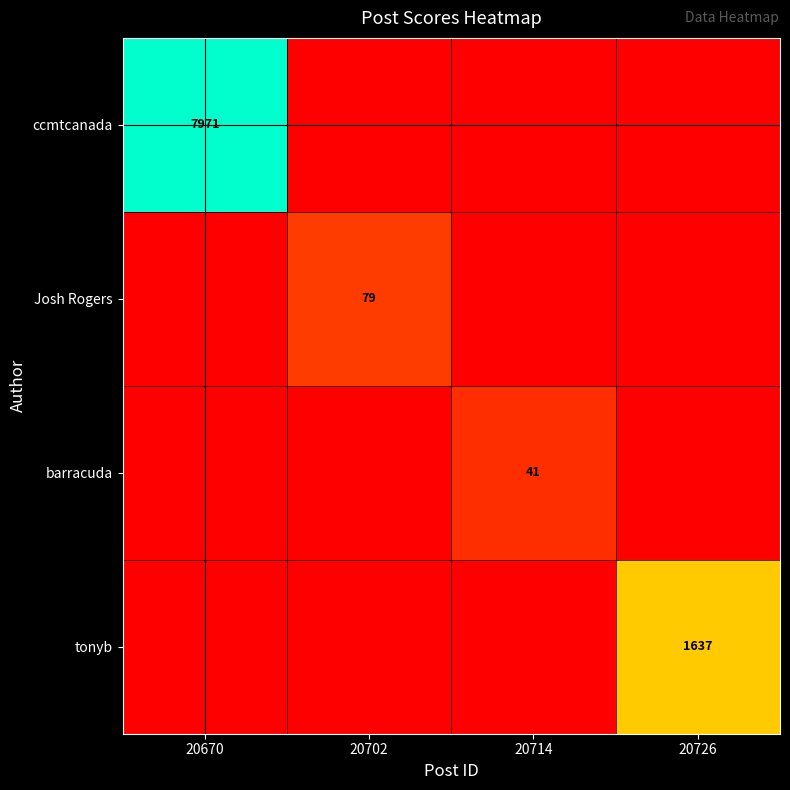

What is the difference between the highest and lowest values at 20714?

41